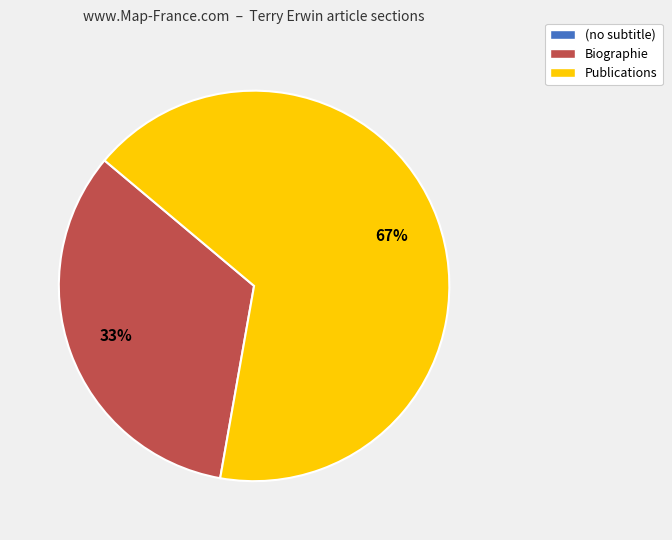

Do Publications and Biographie together represent more than half of the pie?

Yes